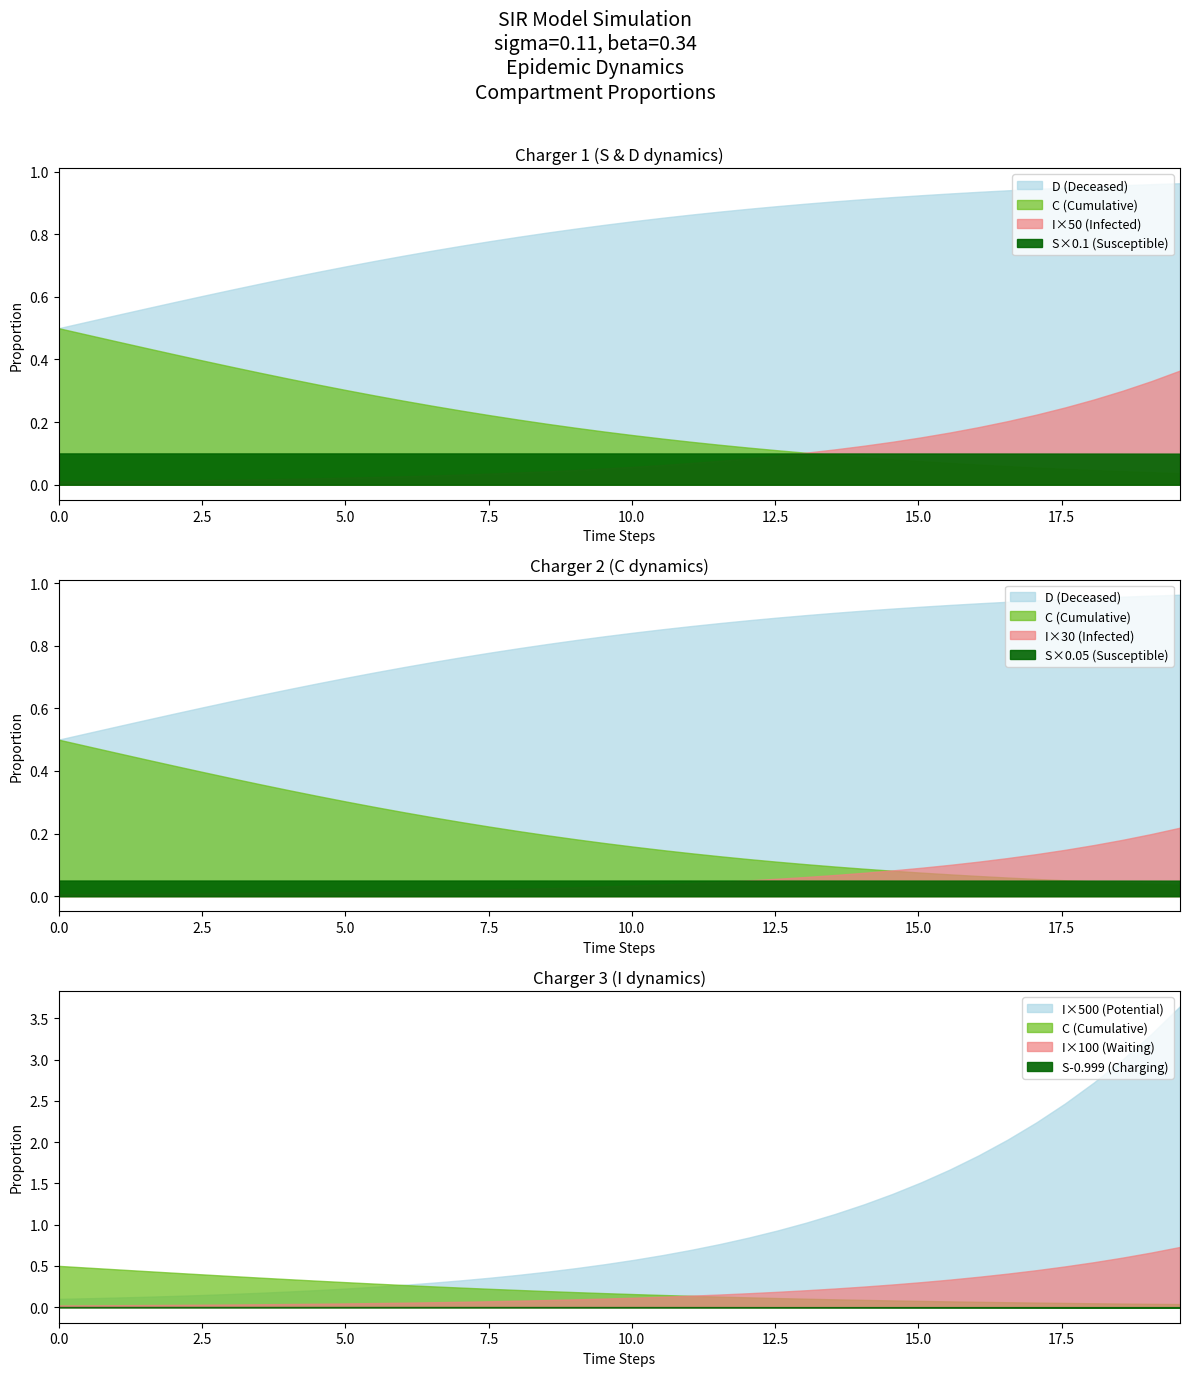

Which has a higher value, 34 or 30?

34